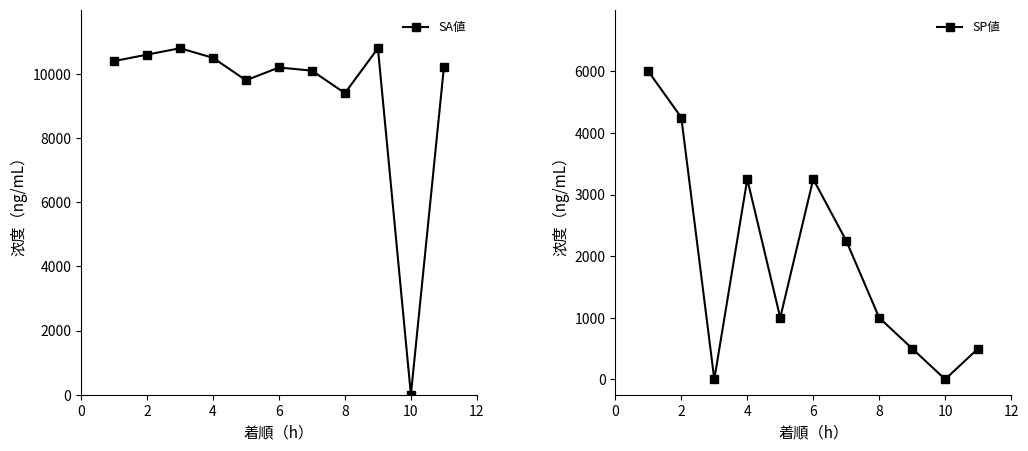

How many data points in SA値 are less than 102?

4